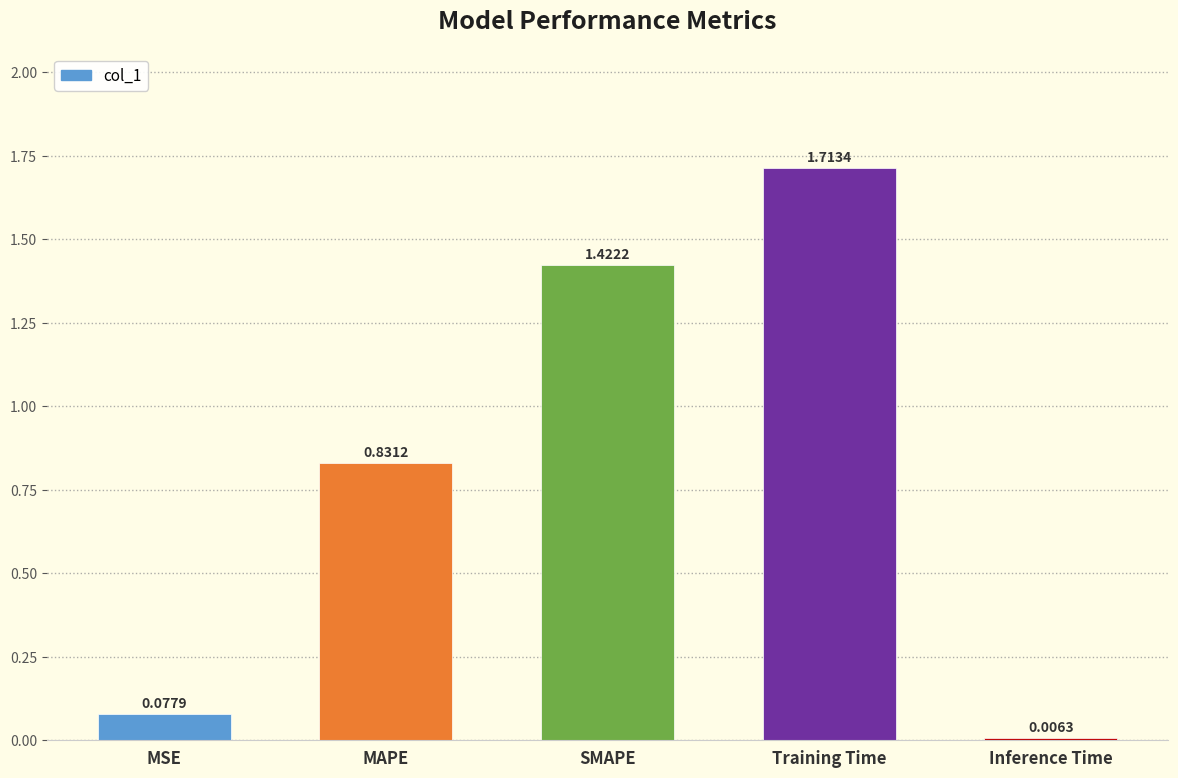

Which category has the highest value across all series?

Training Time